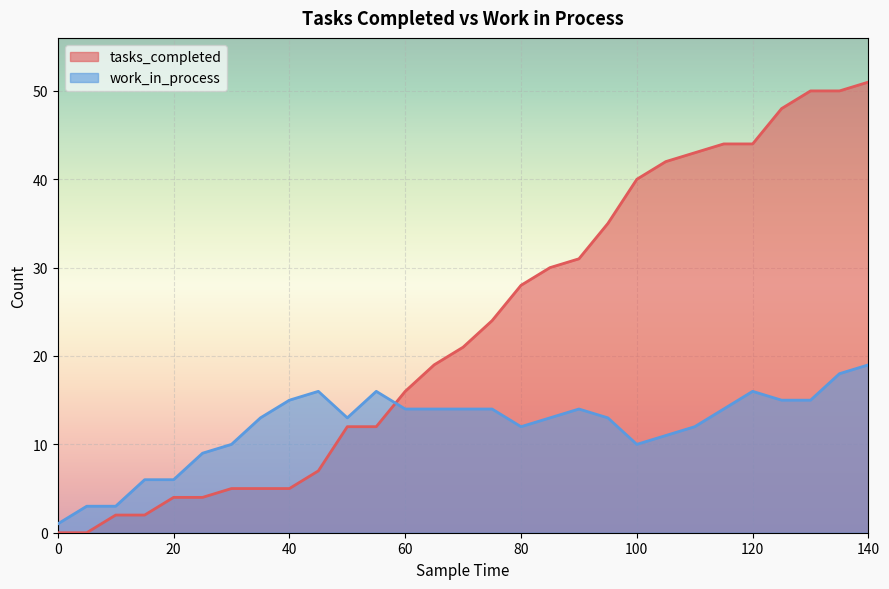

Reading left to right, list all the values displayed in this chart.

tasks_completed: 0=0	5=0	10=2	15=2	20=4	25=4	30=5	35=5	40=5	45=7	50=12	55=12	60=16	65=19	70=21	75=24	80=28	85=30	90=31	95=35	100=40	105=42	110=43	115=44	120=44	125=48	130=50	135=50	140=51
work_in_process: 0=1	5=3	10=3	15=6	20=6	25=9	30=10	35=13	40=15	45=16	50=13	55=16	60=14	65=14	70=14	75=14	80=12	85=13	90=14	95=13	100=10	105=11	110=12	115=14	120=16	125=15	130=15	135=18	140=19